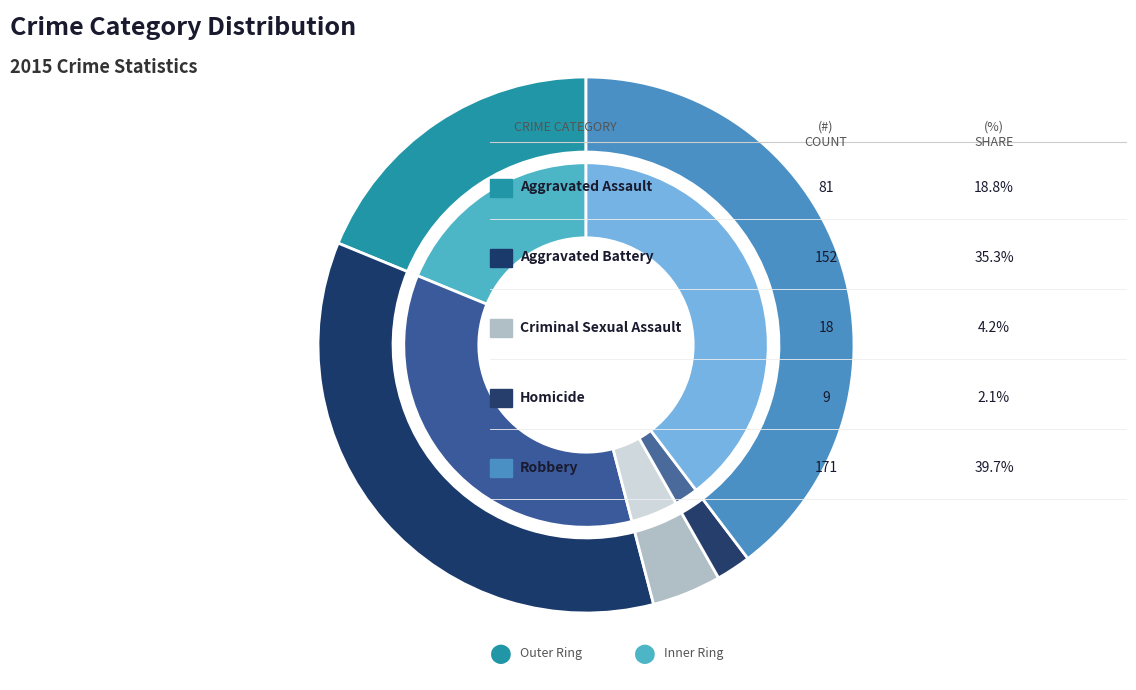

To the nearest percent, what is the difference between the Aggravated Assault and Aggravated Battery slice percentages?

16%